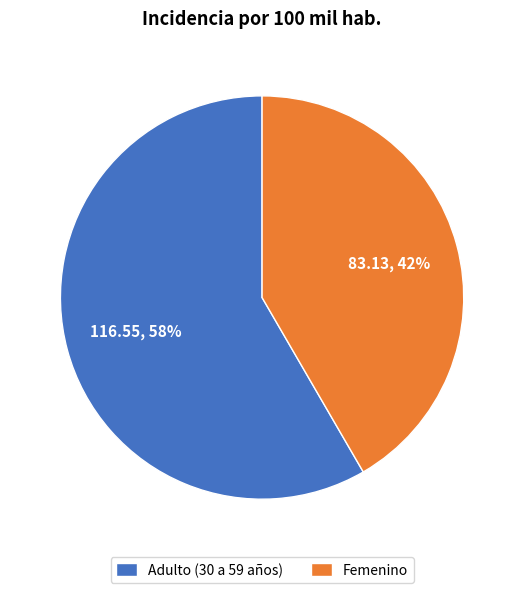

To the nearest percent, what is the combined percentage of Femenino and Adulto (30 a 59 años)?

100%